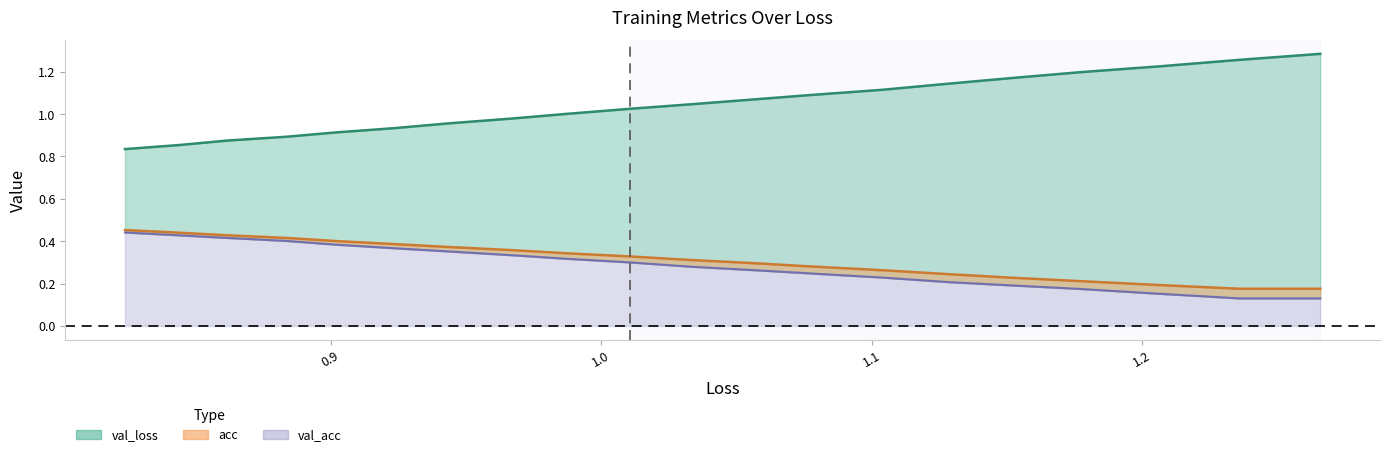

True or false: val_loss has a value of 0.4 at 1.1.

False